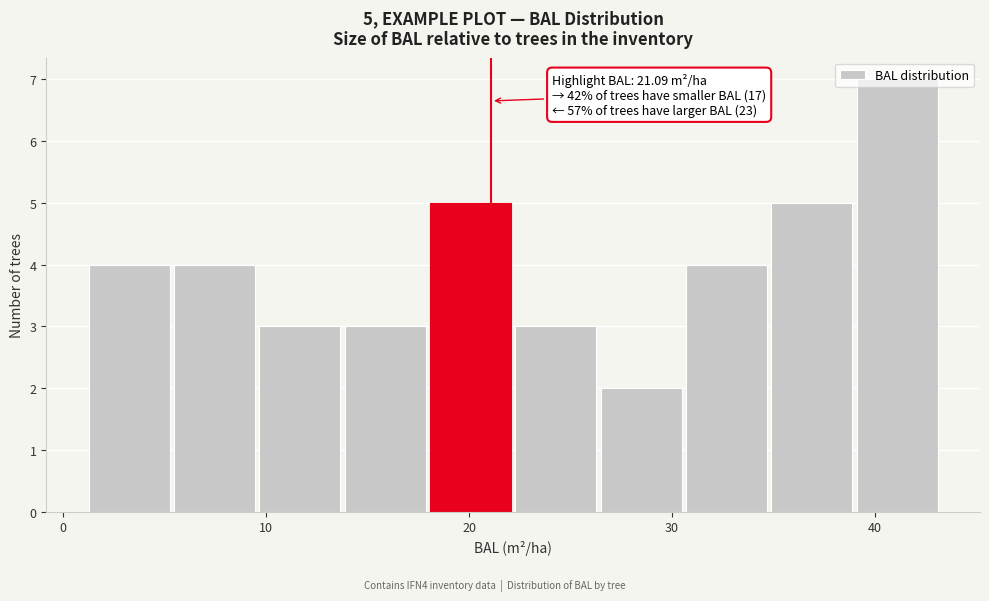

Which range on the x-axis has the tallest bar?

39 to 43